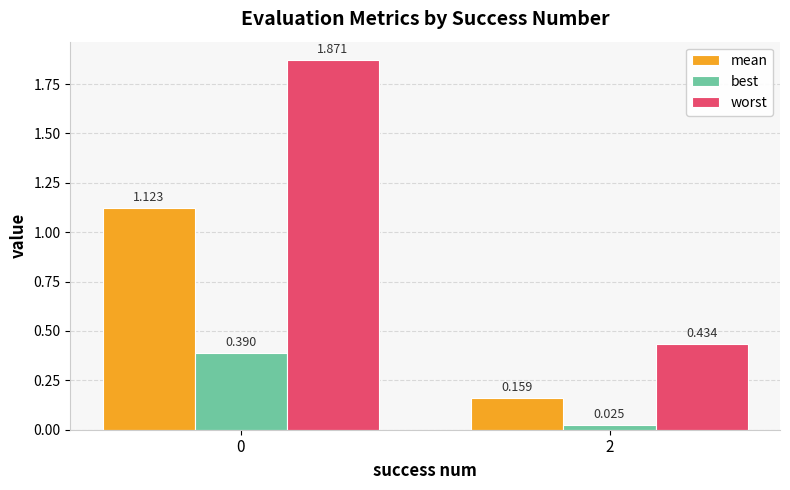

At which label does best reach its minimum?

2